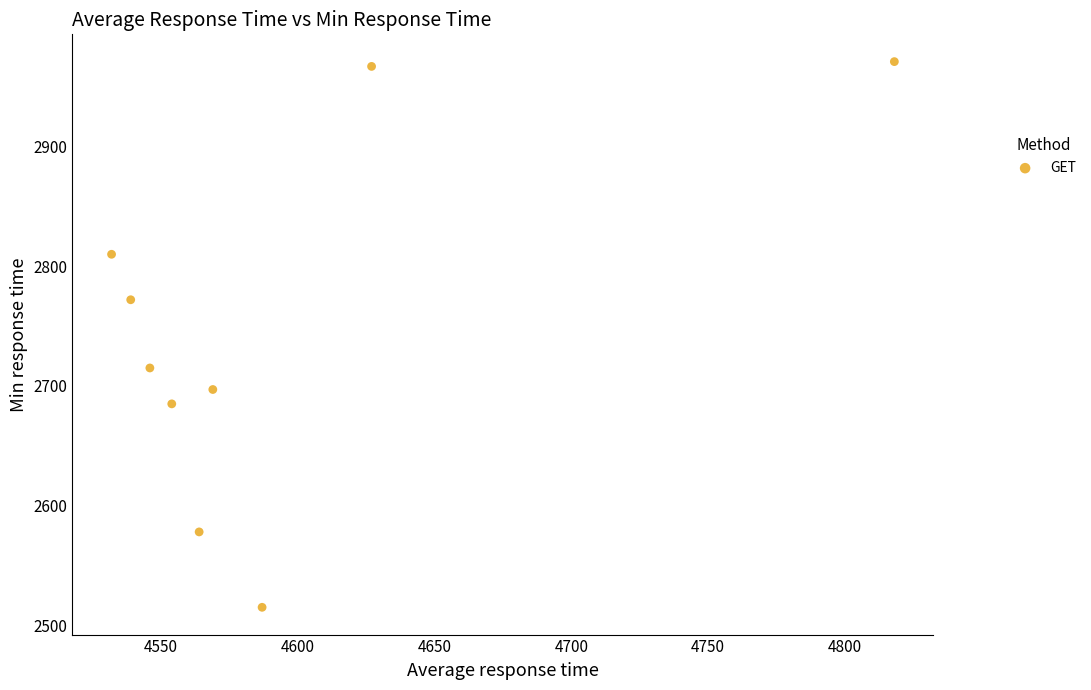

What is the range of X values (max minus min)?

286